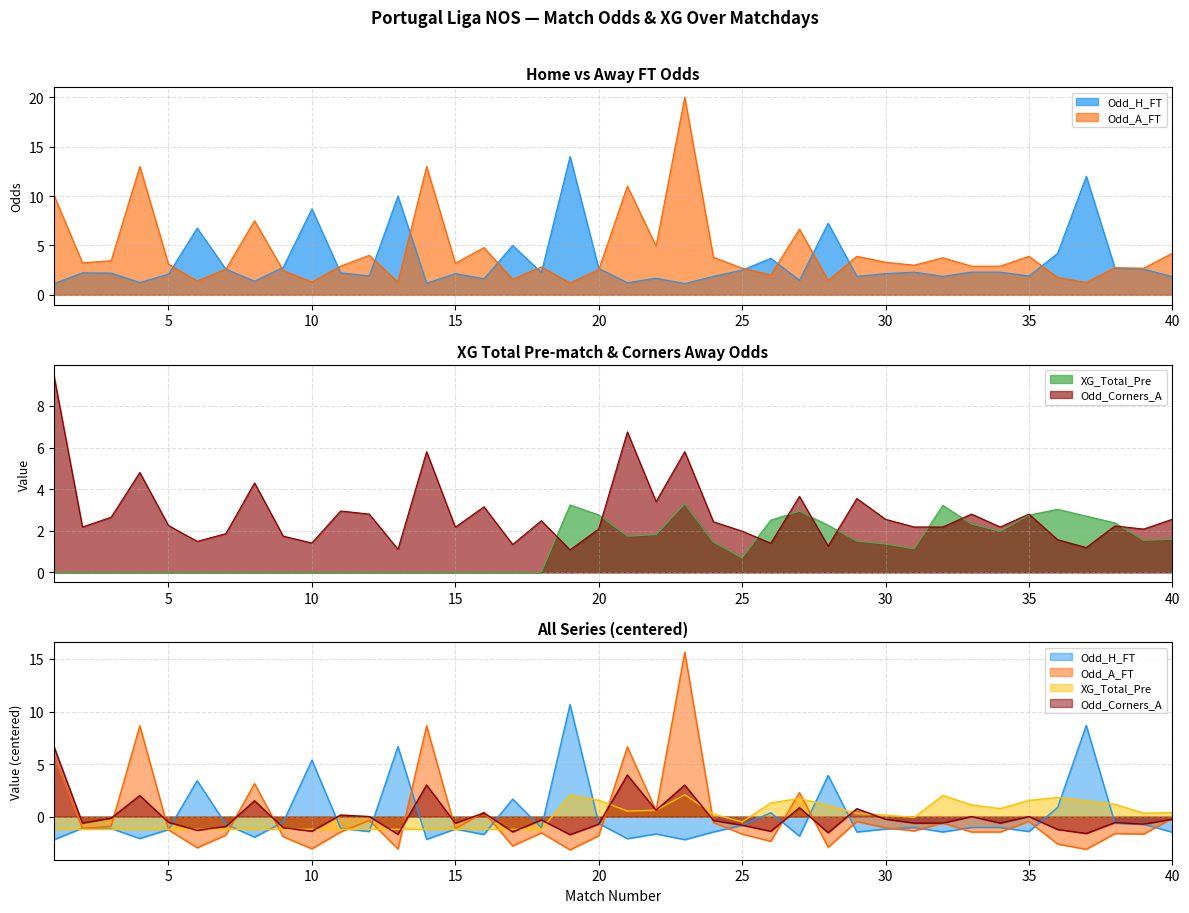

Which series ends up on top after the final intersection of Odd_A_FT and Odd_Corners_A?

Odd_A_FT